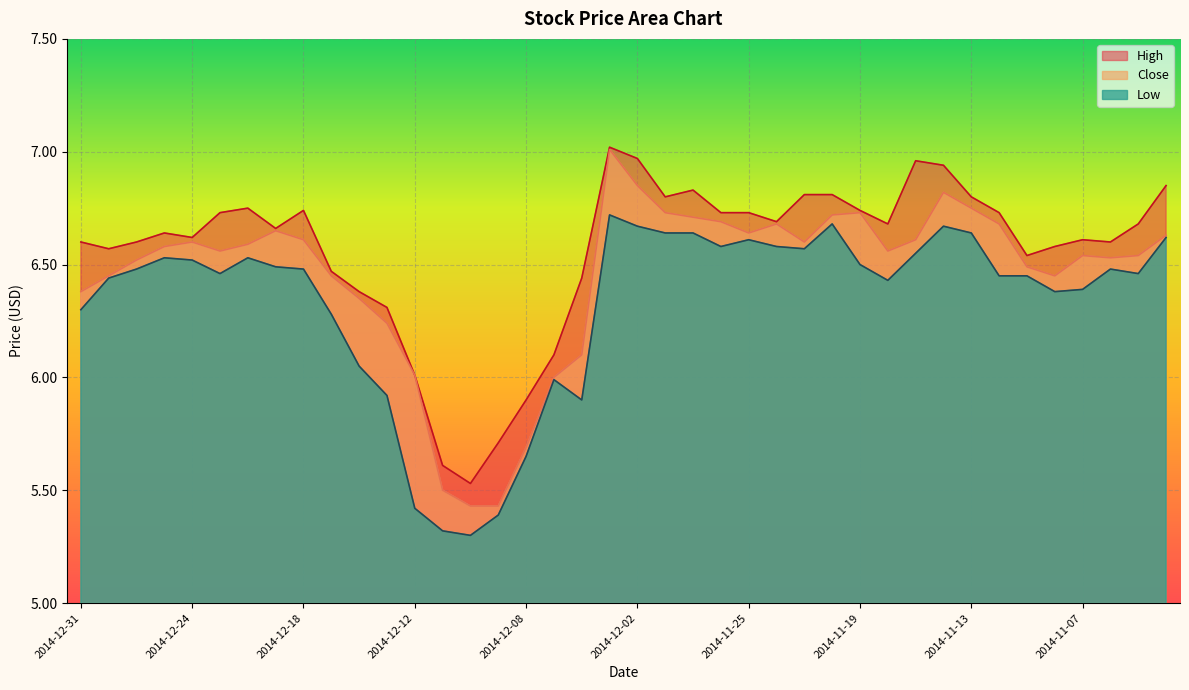

Reading left to right, list all the values displayed in this chart.

High: 6.6	6.6	6.6	6.6	6.6	6.7	6.8	6.7	6.7	6.5	6.4	6.3	6.0	5.6	5.5	5.7	5.9	6.1	6.4	7.0	7.0	6.8	6.8	6.7	6.7	6.7	6.8	6.8	6.7	6.7	7.0	6.9	6.8	6.7	6.5	6.6	6.6	6.6	6.7	6.8
Close: 6.4	6.5	6.5	6.6	6.6	6.6	6.6	6.7	6.6	6.5	6.3	6.2	6.0	5.5	5.4	5.4	5.7	6.0	6.1	7.0	6.8	6.7	6.7	6.7	6.6	6.7	6.6	6.7	6.7	6.6	6.6	6.8	6.8	6.7	6.5	6.5	6.5	6.5	6.5	6.6
Low: 6.3	6.4	6.5	6.5	6.5	6.5	6.5	6.5	6.5	6.3	6.0	5.9	5.4	5.3	5.3	5.4	5.7	6.0	5.9	6.7	6.7	6.6	6.6	6.6	6.6	6.6	6.6	6.7	6.5	6.4	6.5	6.7	6.6	6.5	6.5	6.4	6.4	6.5	6.5	6.6